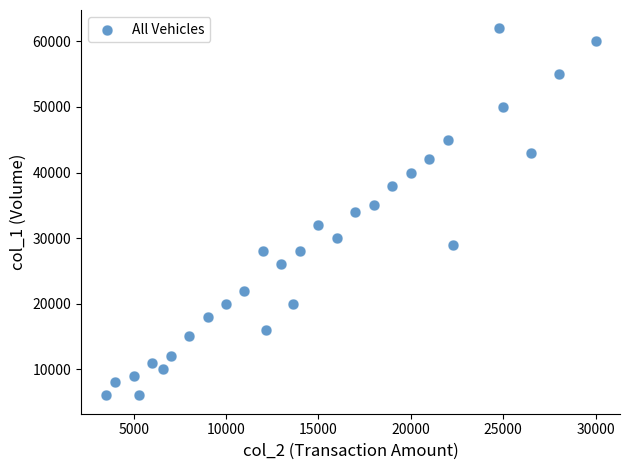

What is the range of X values (max minus min)?

26520